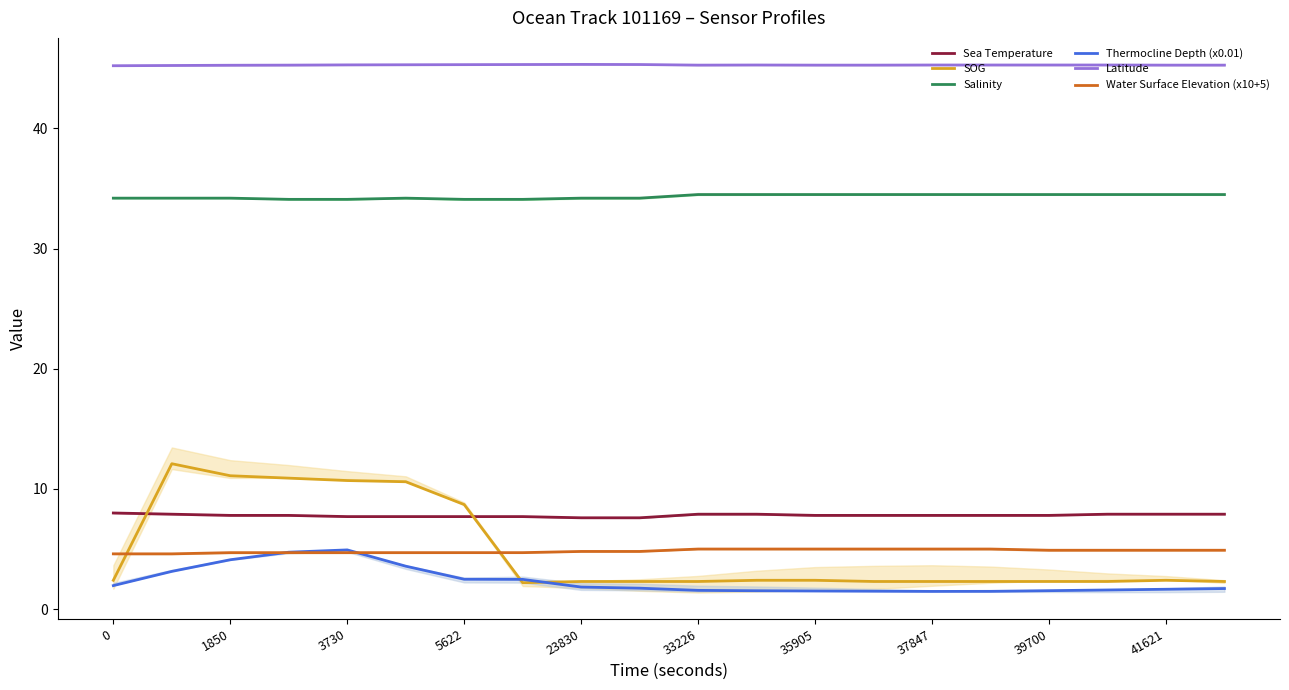

Between 0 and 17, which series saw the biggest shift?

Thermocline Depth (x0.01)